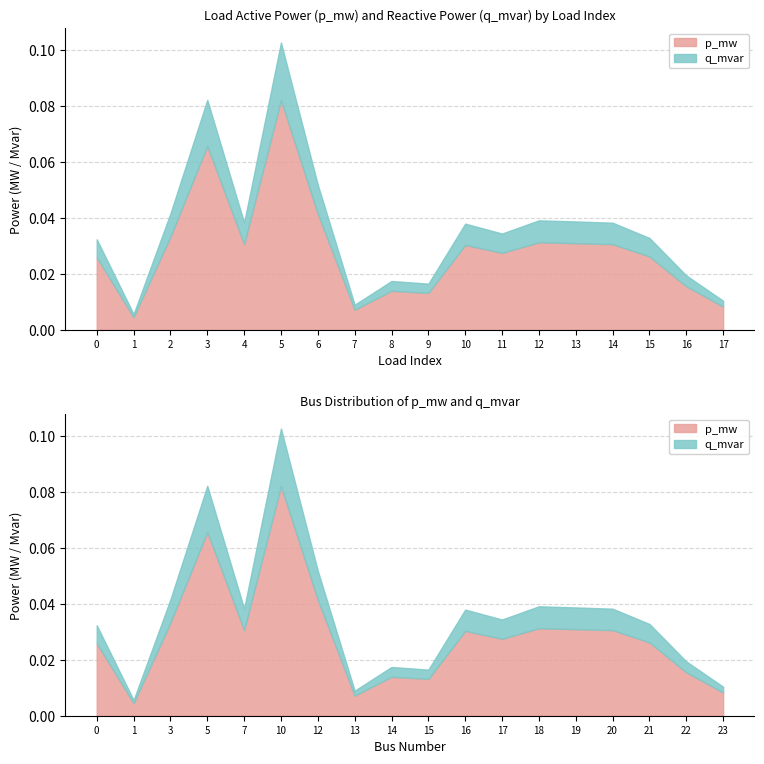

Which label corresponds to the largest value in the chart?

5